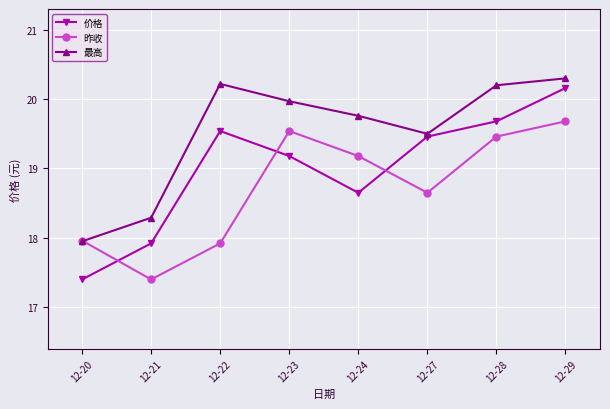

How many interior local peaks does the 最高 series have?

1